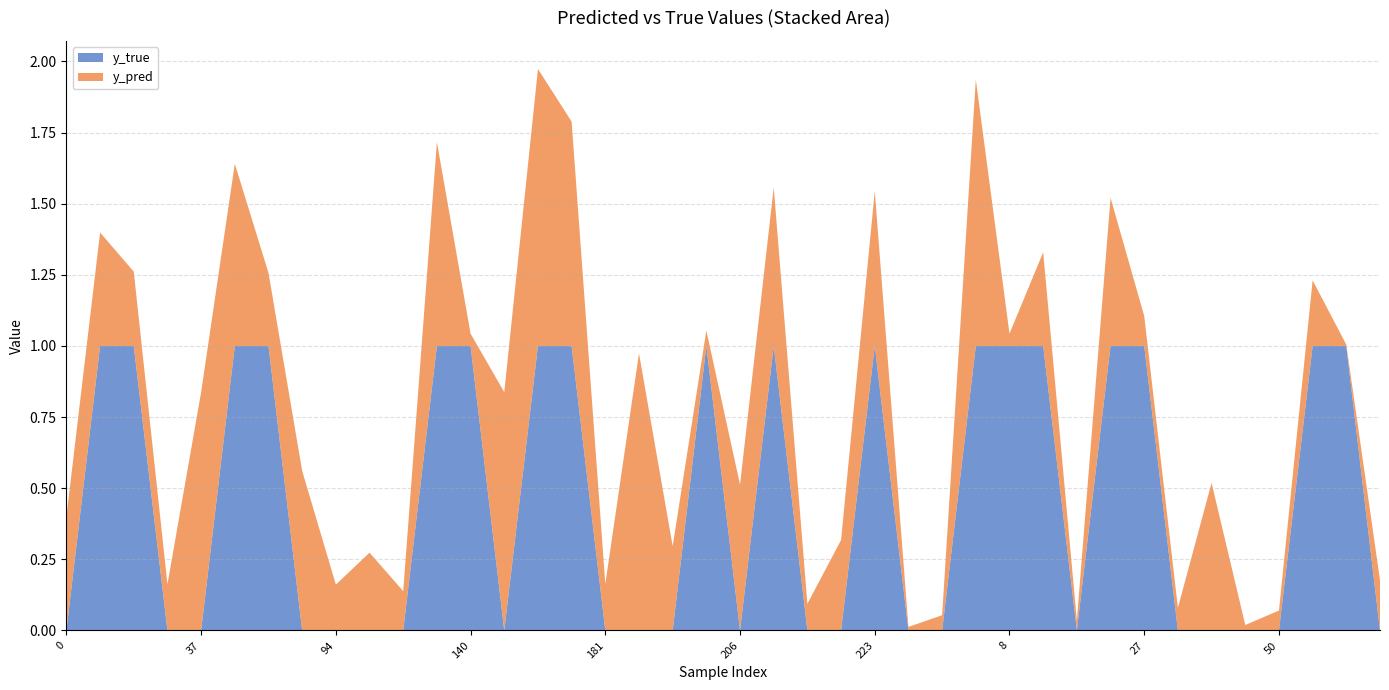

Reading left to right, transcribe all the data shown in this chart.

y_pred: 0=0.4	10=0.4	13=0.3	33=0.2	37=0.8	56=0.6	71=0.3	83=0.6	94=0.2	107=0.3	114=0.1	131=0.7	140=0.0	166=0.8	171=1.0	174=0.8	181=0.2	198=1.0	199=0.3	201=0.1	206=0.5	208=0.6	215=0.1	219=0.3	223=0.5	247=0.0	262=0.1	269=0.9	8=0.0	11=0.3	12=0.0	23=0.5	27=0.1	28=0.1	42=0.5	48=0.0	50=0.1	57=0.2	66=0.0	67=0.2
y_true: 0=0.0	10=1.0	13=1.0	33=0.0	37=0.0	56=1.0	71=1.0	83=0.0	94=0.0	107=0.0	114=0.0	131=1.0	140=1.0	166=0.0	171=1.0	174=1.0	181=0.0	198=0.0	199=0.0	201=1.0	206=0.0	208=1.0	215=0.0	219=0.0	223=1.0	247=0.0	262=0.0	269=1.0	8=1.0	11=1.0	12=0.0	23=1.0	27=1.0	28=0.0	42=0.0	48=0.0	50=0.0	57=1.0	66=1.0	67=0.0